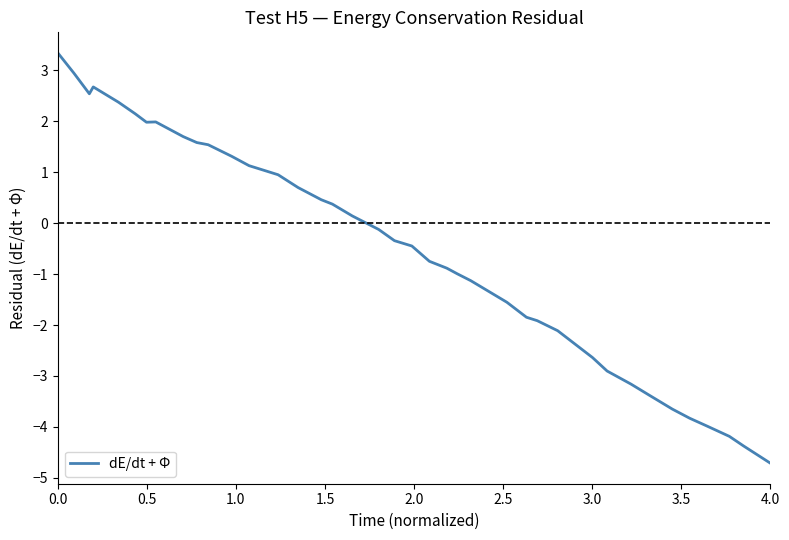

What is the maximum value shown in the chart?

3.3